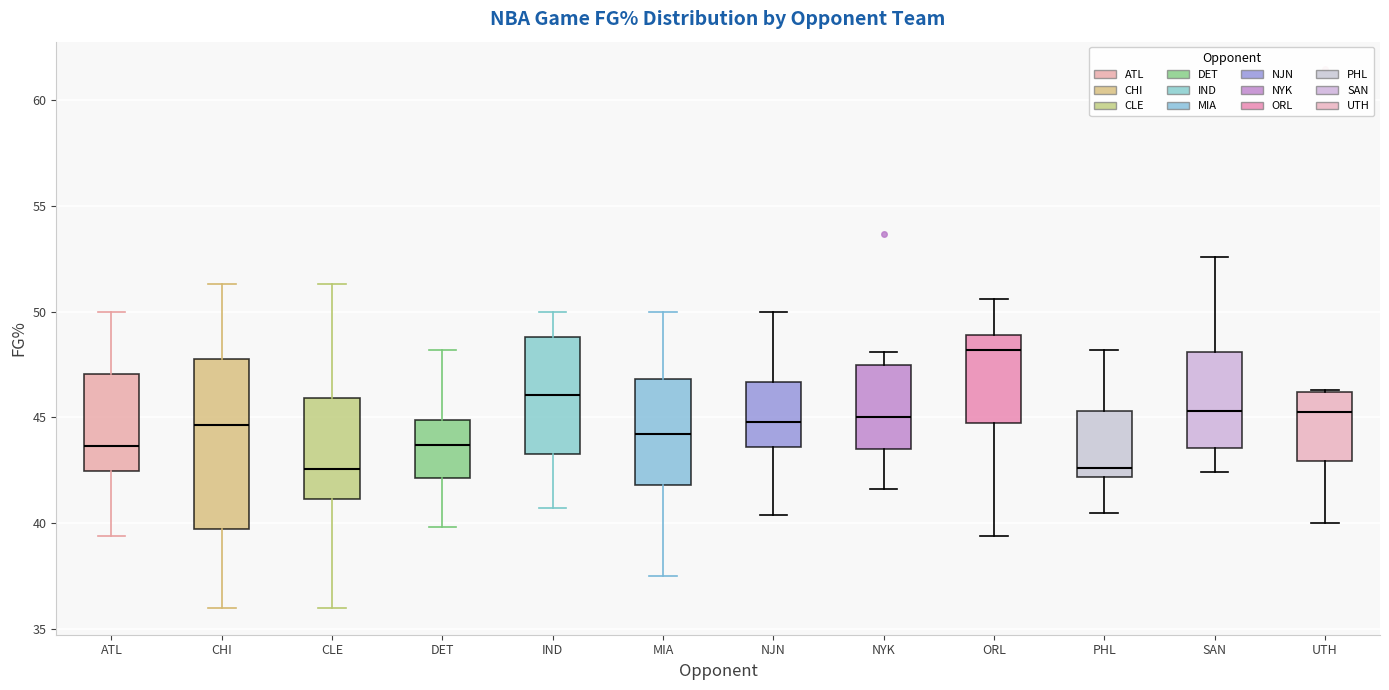

Reading left to right, transcribe this box plot: for each box, give where its median line is, the range the box spans, and where its two whiskers end, as read against the y-axis. The values are not printed on the chart, so give them approximately, as read against the axis.

ATL: median 43.5, box 42.5 to 47.0, whiskers 39.5 to 50.0
CHI: median 44.5, box 39.5 to 48.0, whiskers 36.0 to 51.5
CLE: median 42.5, box 41.0 to 46.0, whiskers 36.0 to 51.5
DET: median 43.5, box 42.0 to 45.0, whiskers 40.0 to 48.0
IND: median 46.0, box 43.5 to 49.0, whiskers 40.5 to 50.0
MIA: median 44.0, box 42.0 to 47.0, whiskers 37.5 to 50.0
NJN: median 45.0, box 43.5 to 46.5, whiskers 40.5 to 50.0
NYK: median 45.0, box 43.5 to 47.5, whiskers 41.5 to 48.0
ORL: median 48.0, box 44.5 to 49.0, whiskers 39.5 to 50.5
PHL: median 42.5, box 42.0 to 45.5, whiskers 40.5 to 48.0
SAN: median 45.5, box 43.5 to 48.0, whiskers 42.5 to 52.5
UTH: median 45.5, box 43.0 to 46.0, whiskers 40.0 to 46.5